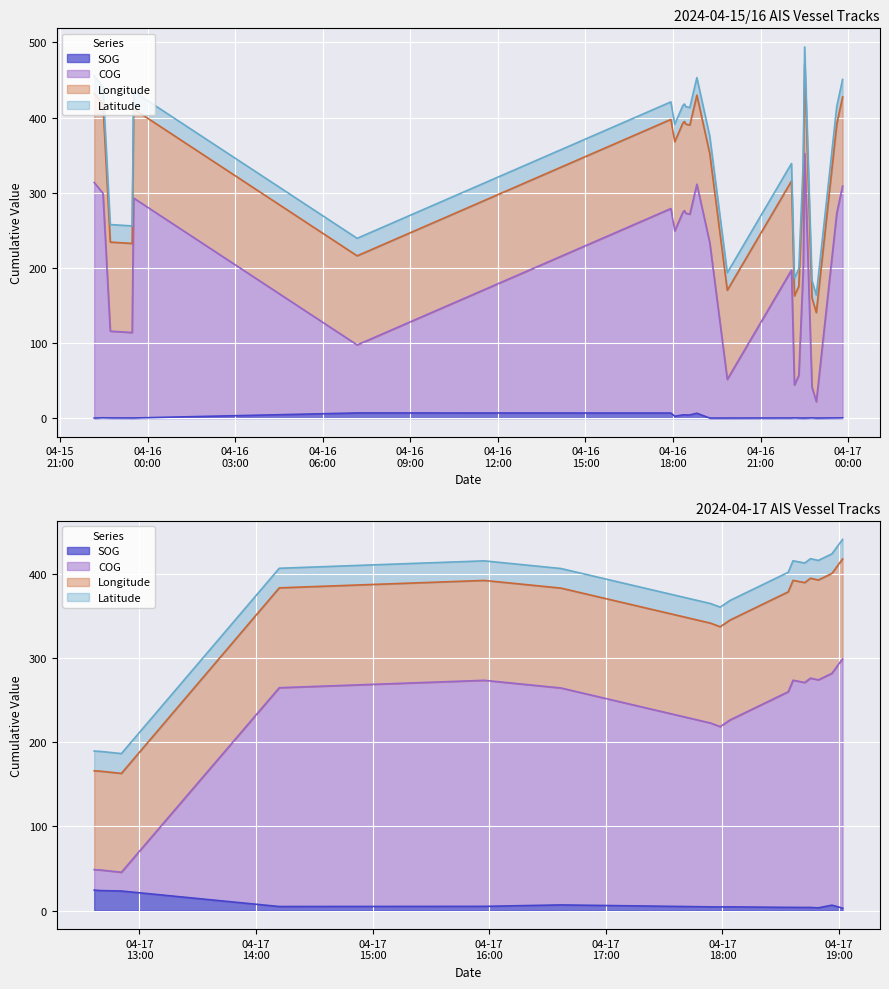

List the series in order of their peak value, highest first.

COG, Longitude, SOG, Latitude